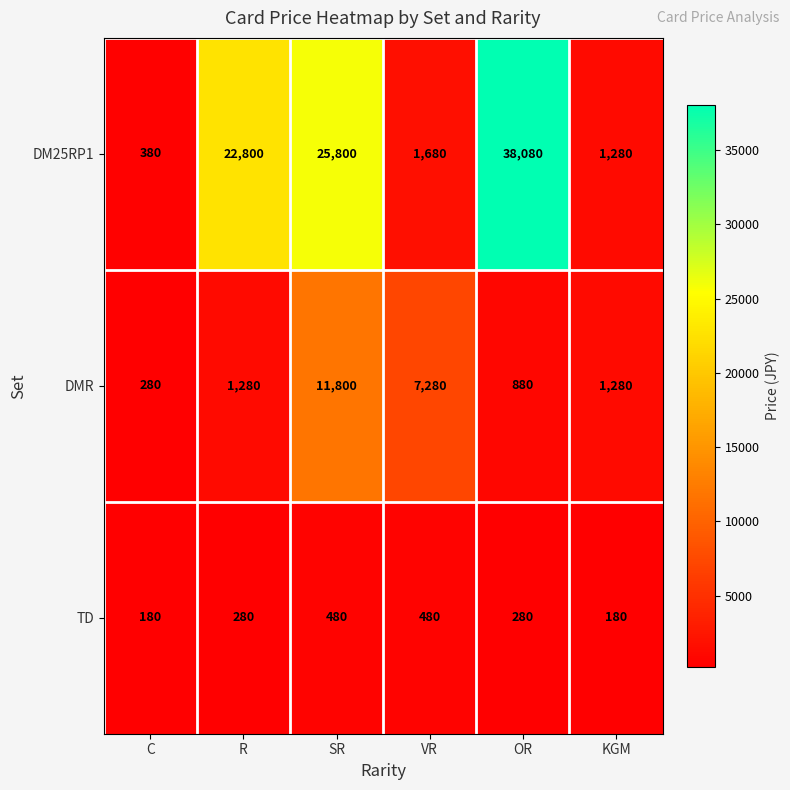

What is the spread (max minus min) of values at SR?

25320